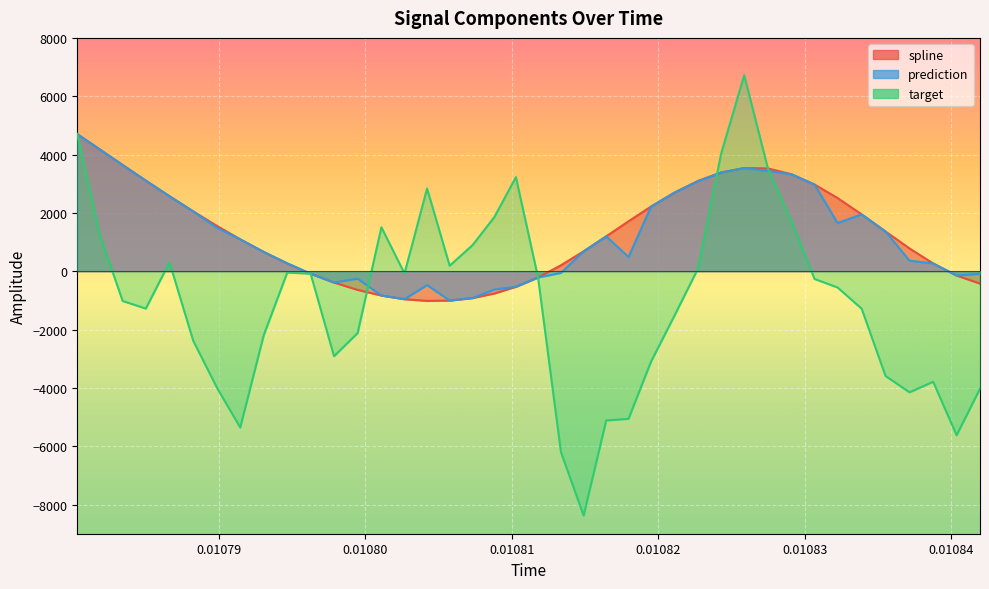

Is it true that prediction equals 291.3 at 8?

False